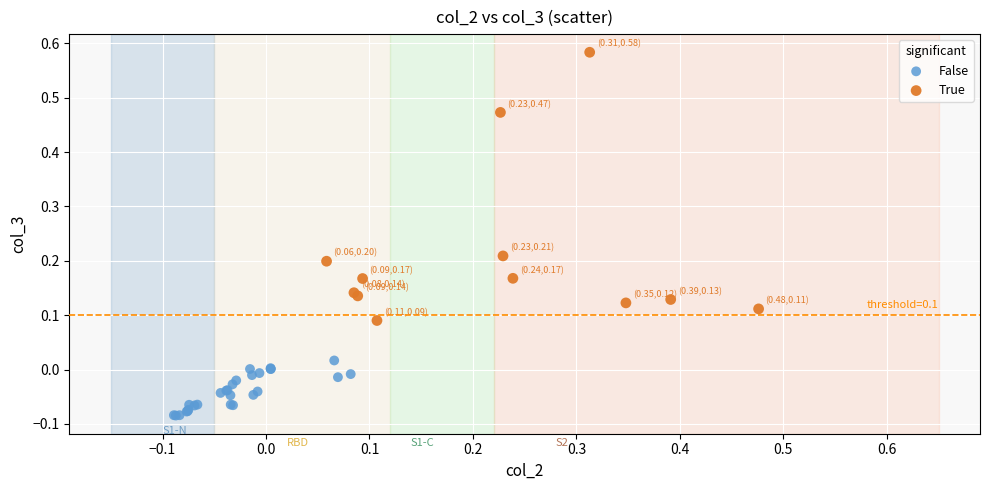

Which series contains the lowest Y value?

False